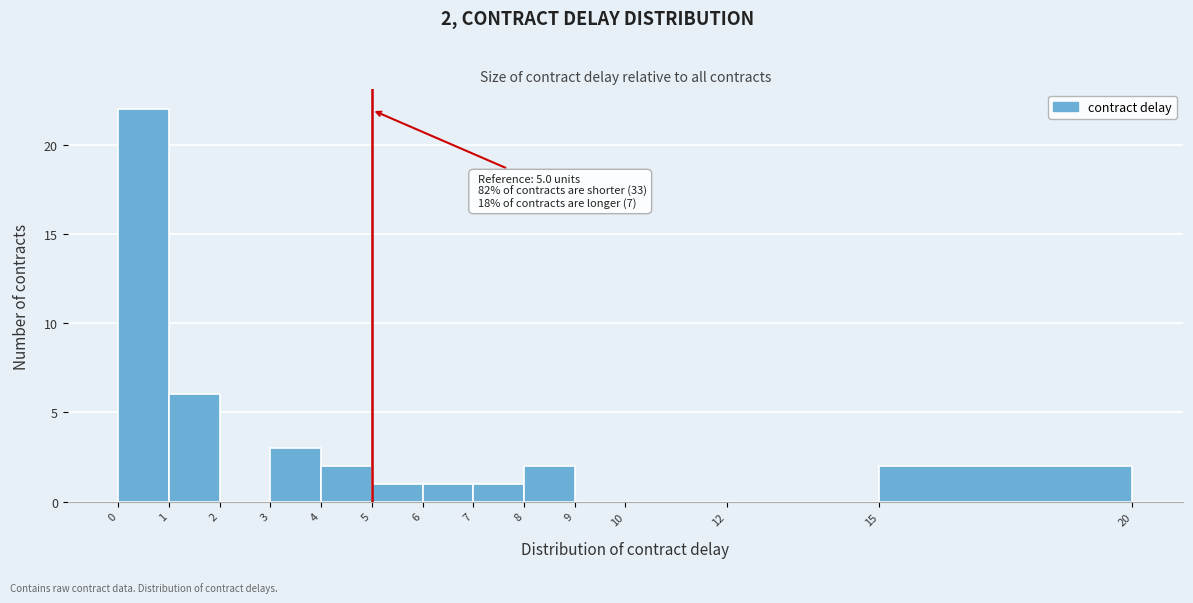

Over which range of the x-axis is the bar tallest?

0 to 1